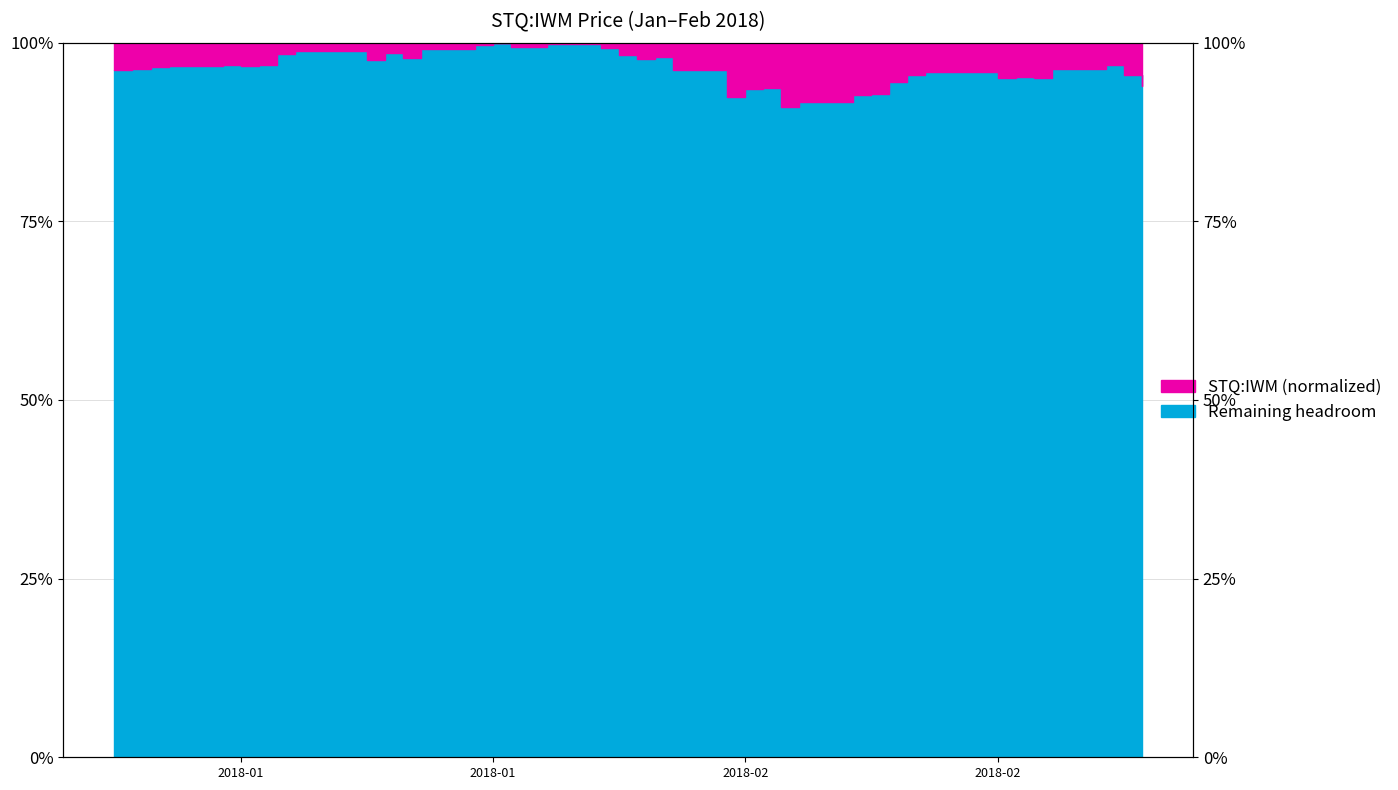

Does the chart display data point markers on the line(s)?

No